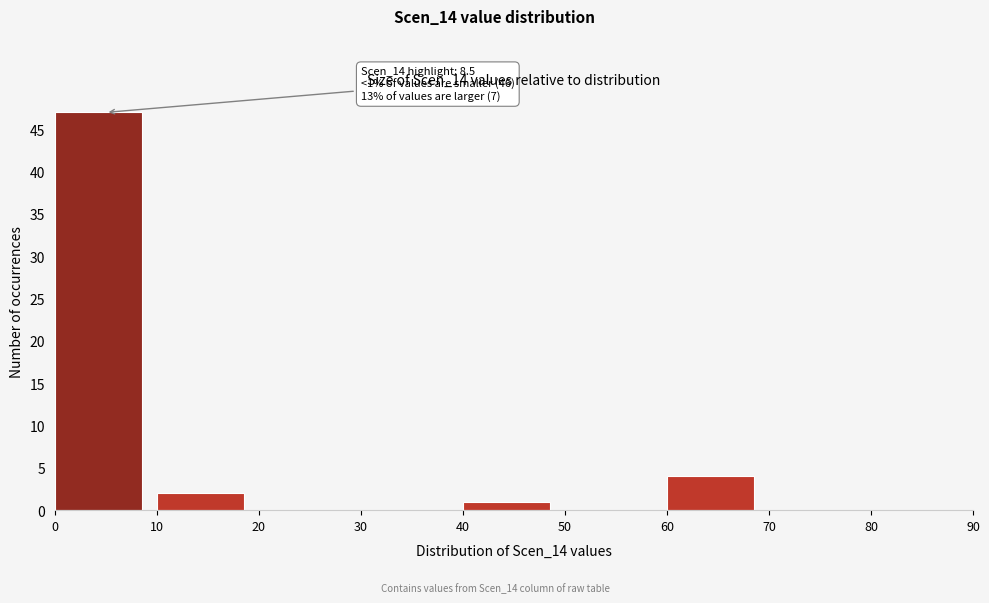

Over which range of the x-axis is the bar tallest?

0 to 10